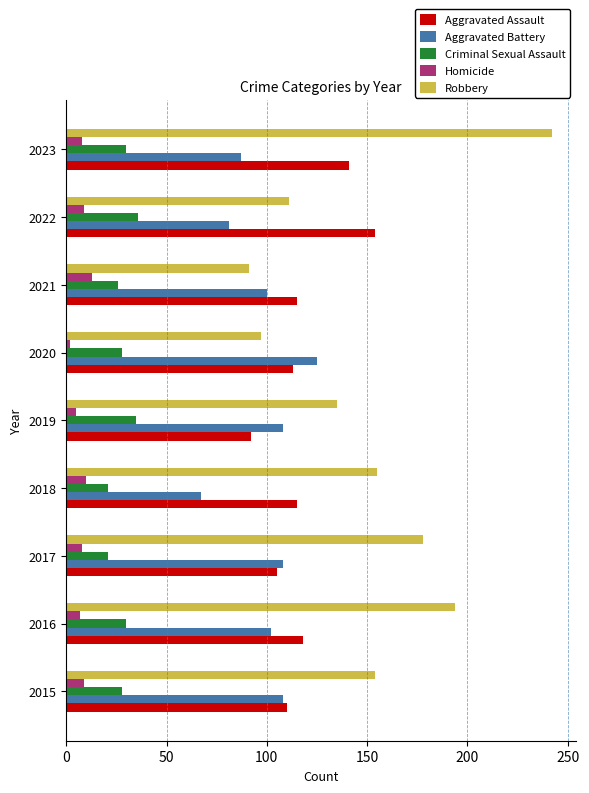

List the series in order of their peak value, lowest first.

Homicide, Criminal Sexual Assault, Aggravated Battery, Aggravated Assault, Robbery